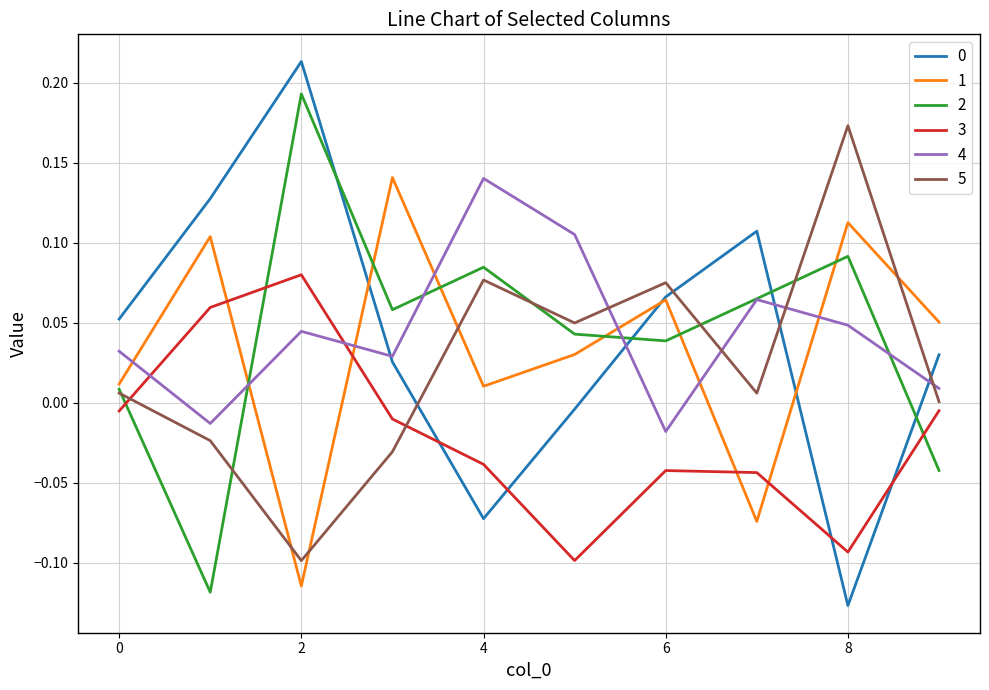

True or false: 2 has more than 2 points higher than both neighbors.

True